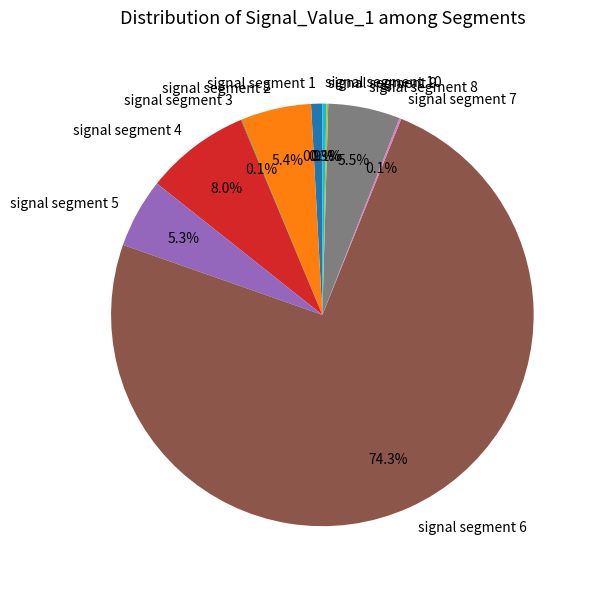

What percentage is the signal segment 2 slice, to the nearest percent?

5%